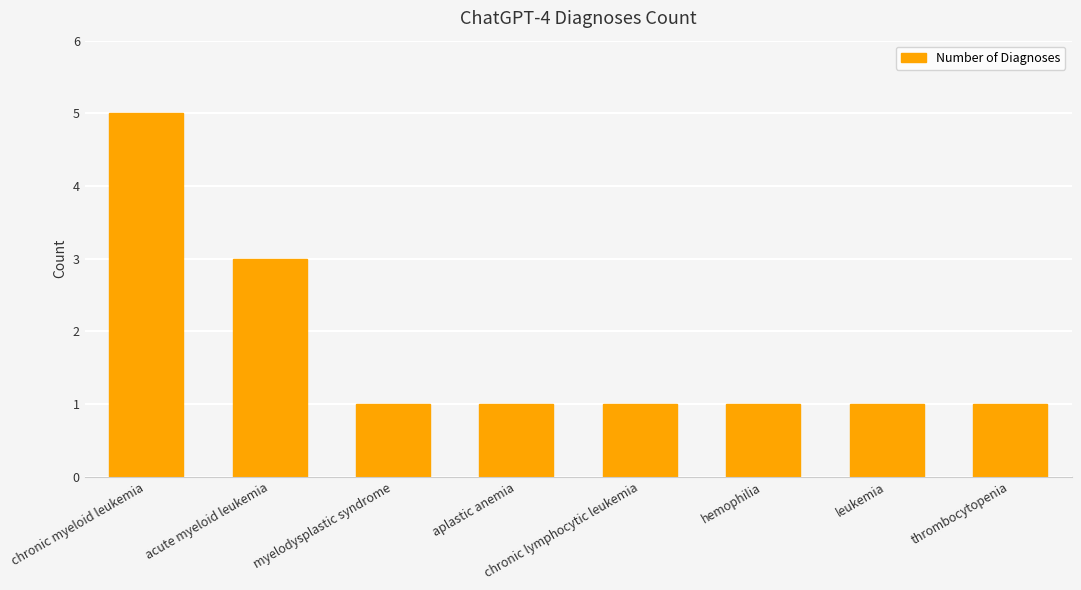

The value at chronic lymphocytic leukemia is 2. True or false?

False